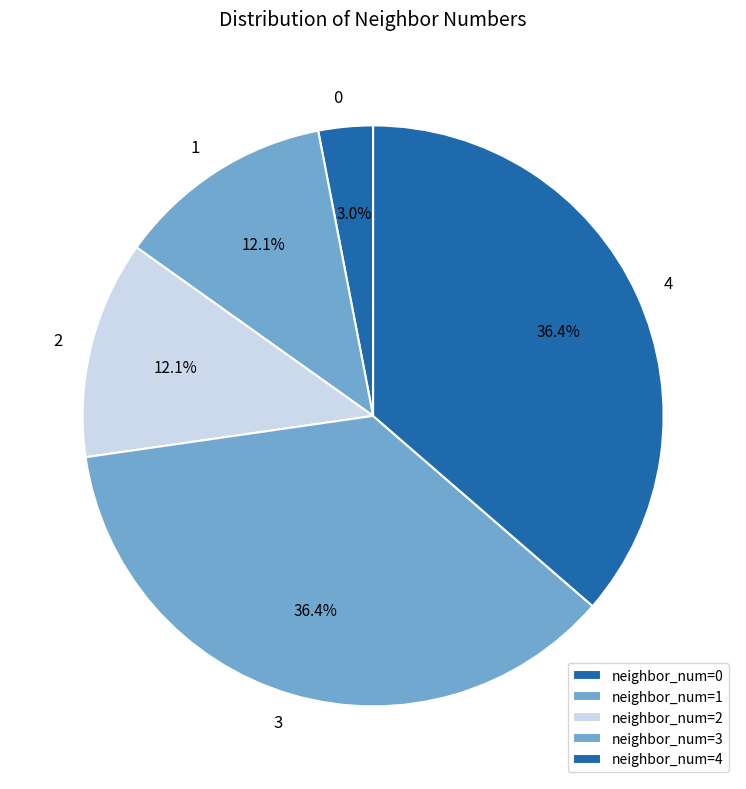

Count the number of slices in the pie.

5